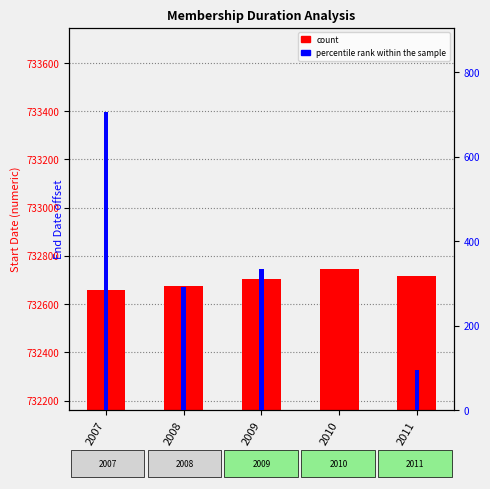

Reading left to right, extract all data points from this chart.

count: 2007=732660	2008=732676	2009=732704	2010=732746	2011=732717
percentile rank within the sample: 2007=705	2008=291	2009=333	2010=0	2011=96